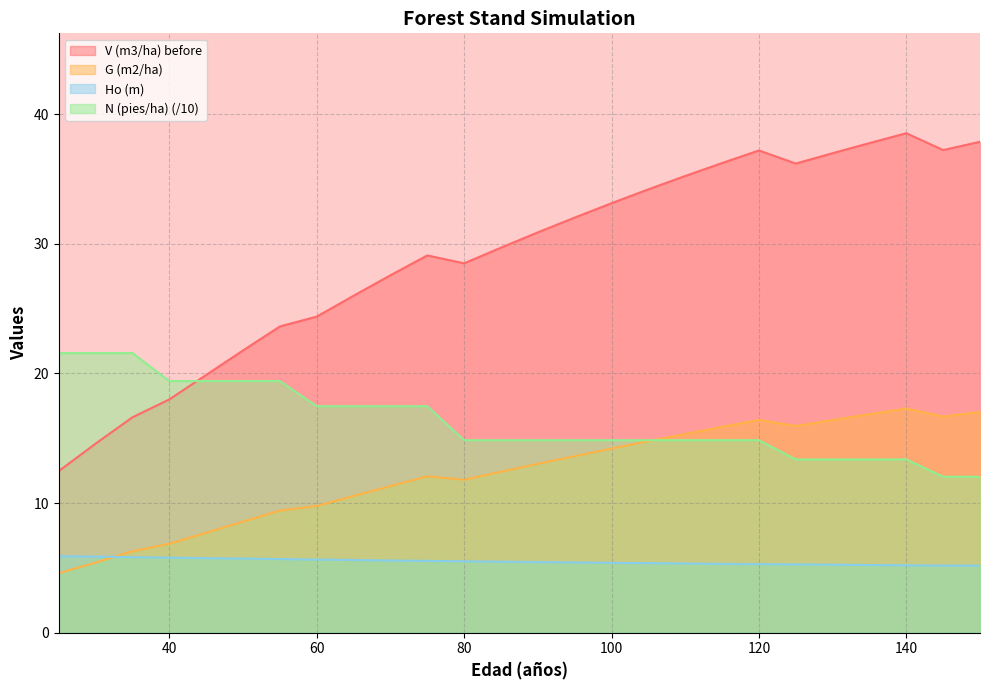

At how many categories does at least one series exceed 27?

17